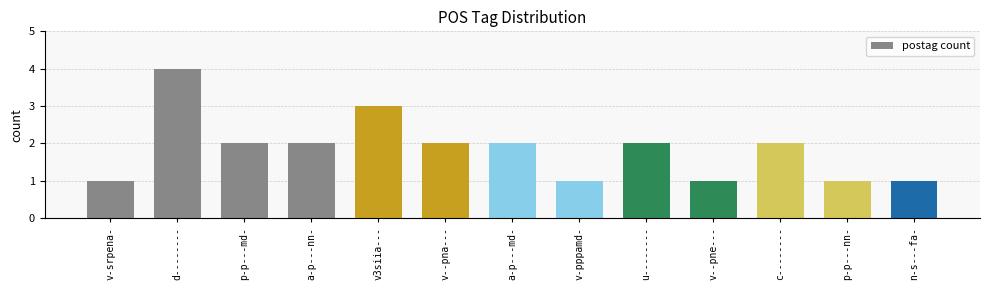

What is the greatest value displayed?

4